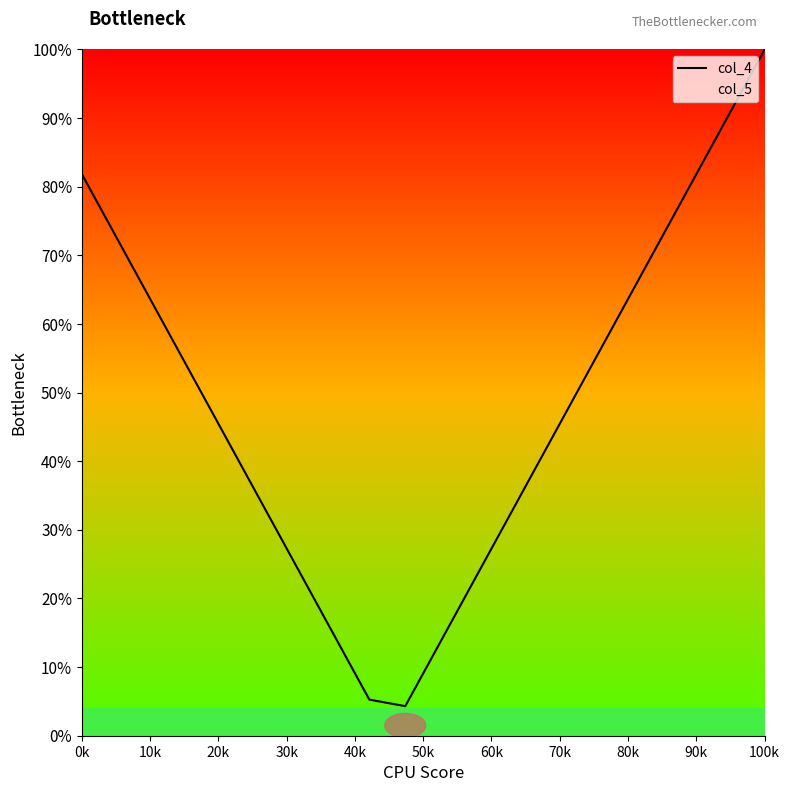

What position from the left is 60k?

7